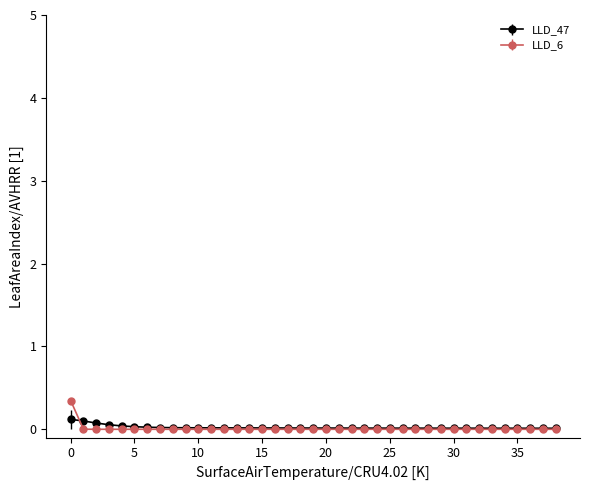

What is the maximum value shown in the chart?

0.3